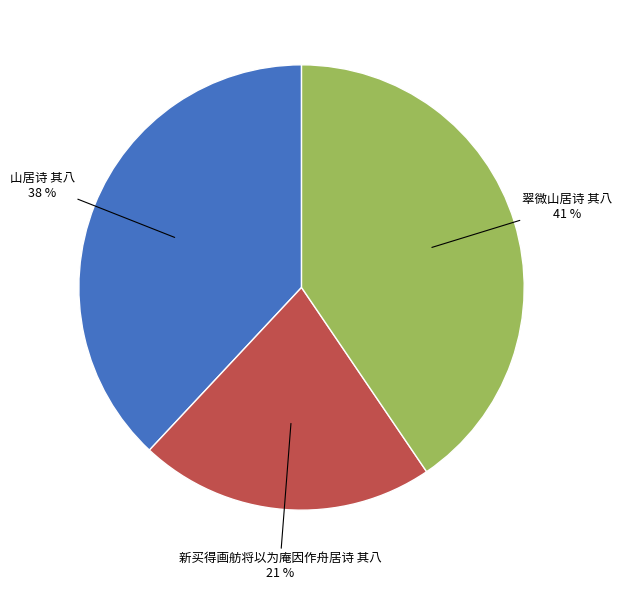

How many segments does this pie chart have?

3